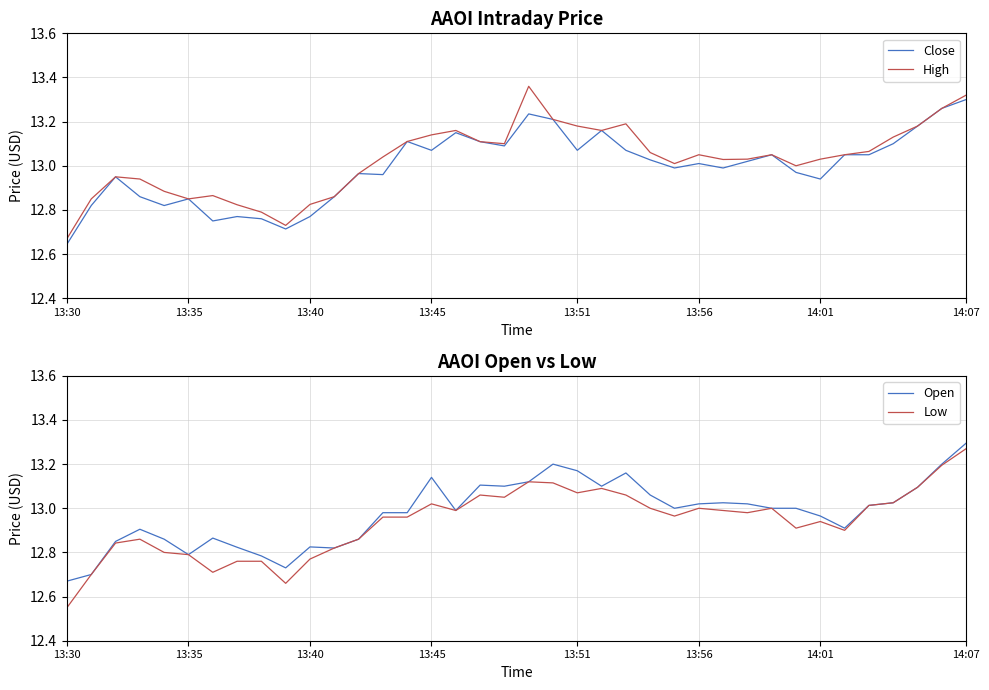

How many data points does each series have?

38